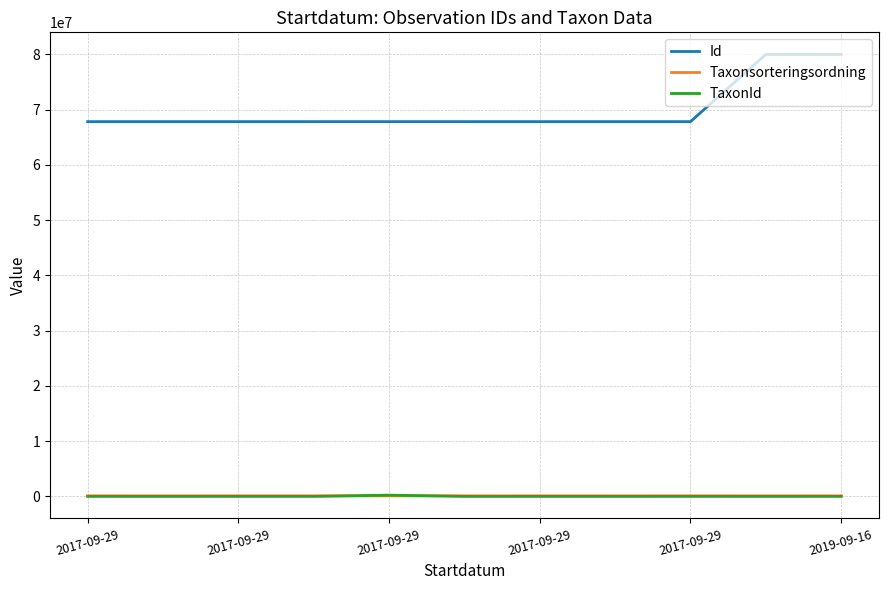

At how many categories does at least one series exceed 52865462?

11